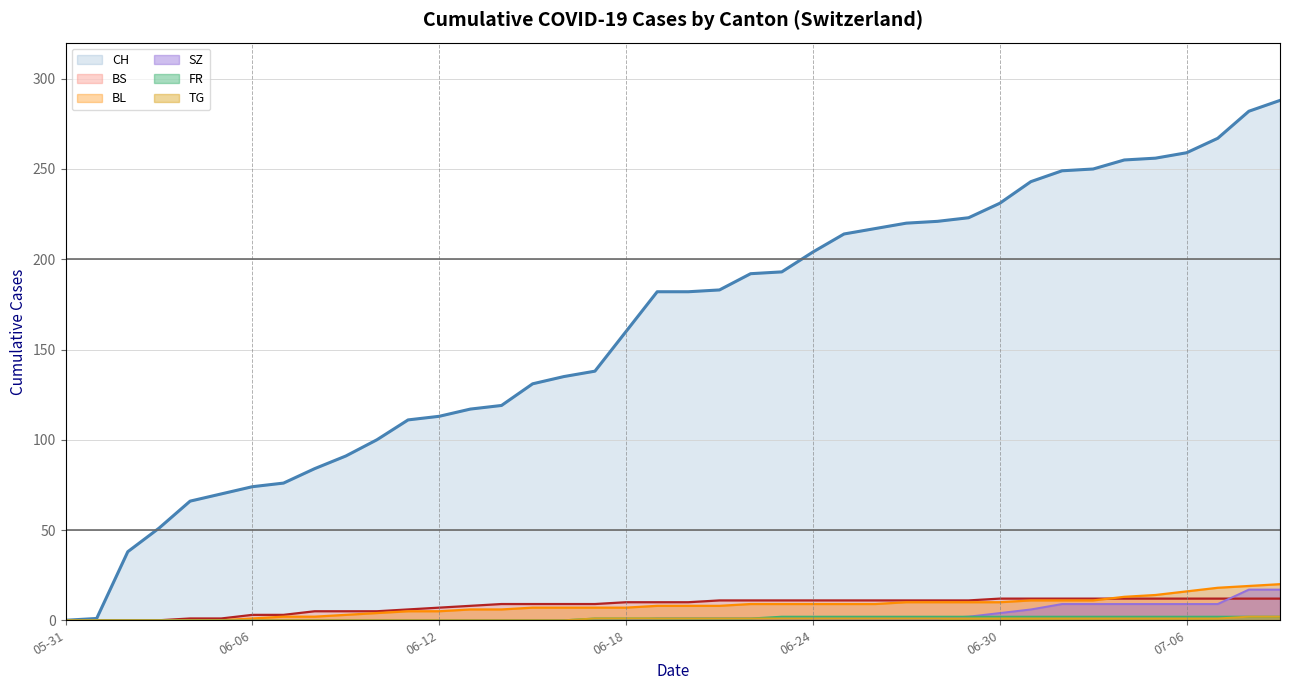

List the labels in order of BS value, largest first.

2020-06-30, 2020-07-01, 2020-07-02, 2020-07-03, 2020-07-04, 2020-07-05, 2020-07-06, 2020-07-07, 2020-07-08, 2020-07-09, 2020-06-21, 2020-06-22, 2020-06-23, 2020-06-24, 2020-06-25, 2020-06-26, 2020-06-27, 2020-06-28, 2020-06-29, 2020-06-18, 2020-06-19, 2020-06-20, 2020-06-14, 2020-06-15, 2020-06-16, 2020-06-17, 2020-06-13, 2020-06-12, 2020-06-11, 2020-06-08, 2020-06-09, 2020-06-10, 2020-06-06, 2020-06-07, 2020-06-04, 2020-06-05, 2020-05-31, 2020-06-01, 2020-06-02, 2020-06-03